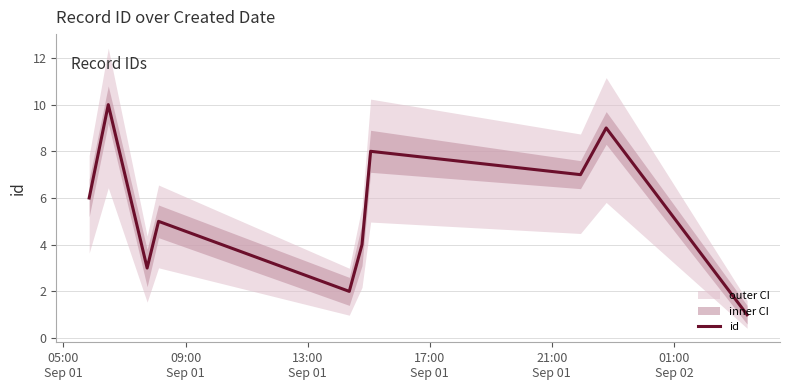

What is the label of the 3rd point from the left?

13:00
Sep 01